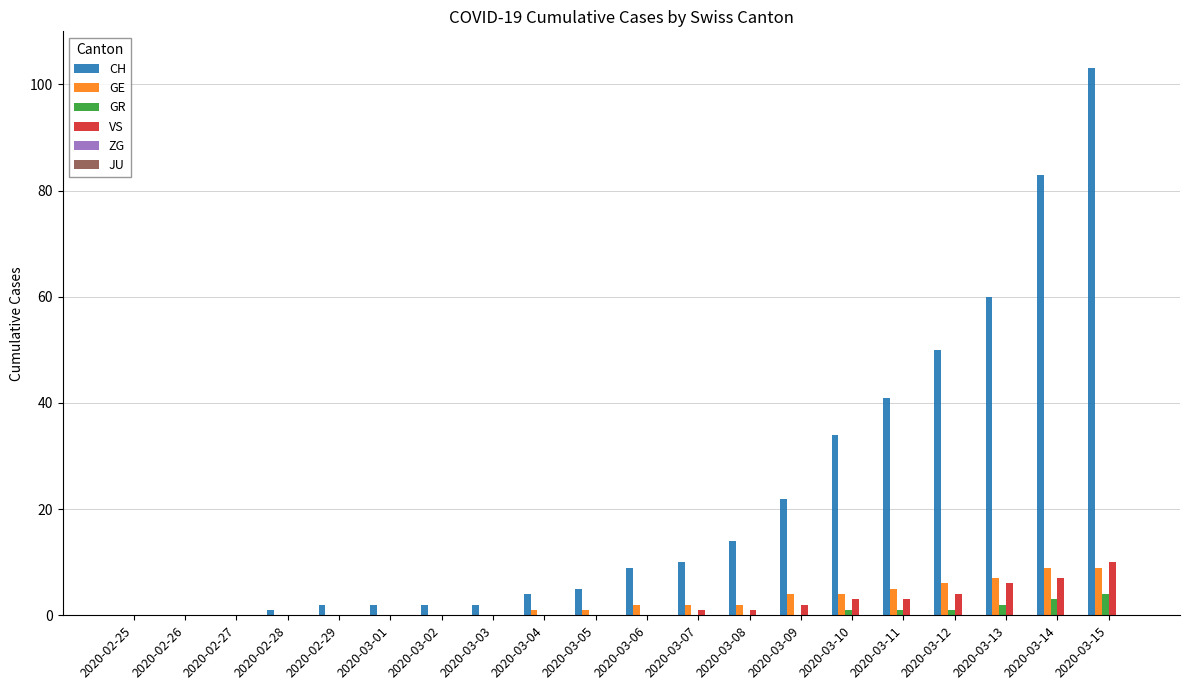

Which series has the largest total across all categories?

CH